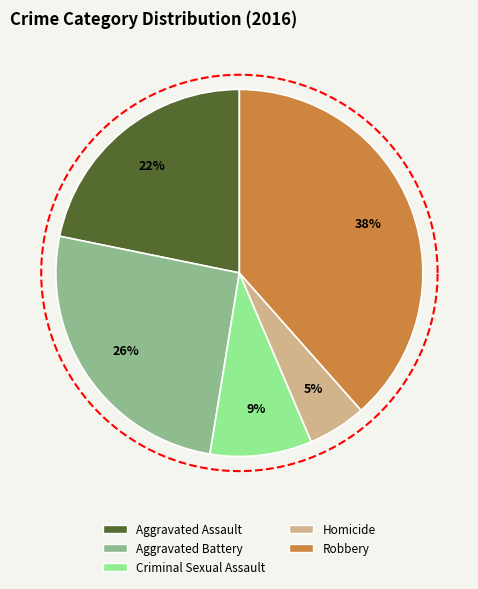

Rank the categories by value from highest to lowest.

Robbery, Aggravated Battery, Aggravated Assault, Criminal Sexual Assault, Homicide